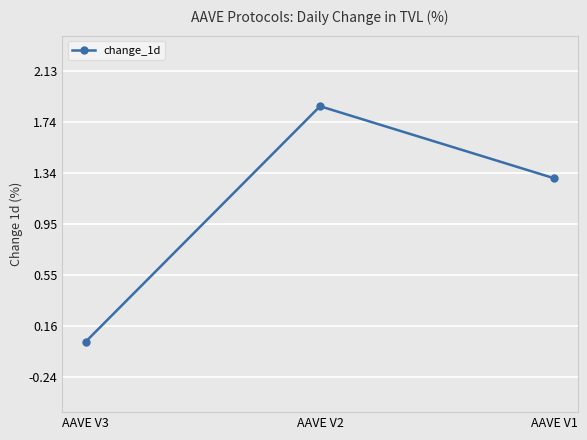

What is the average value?

1.1